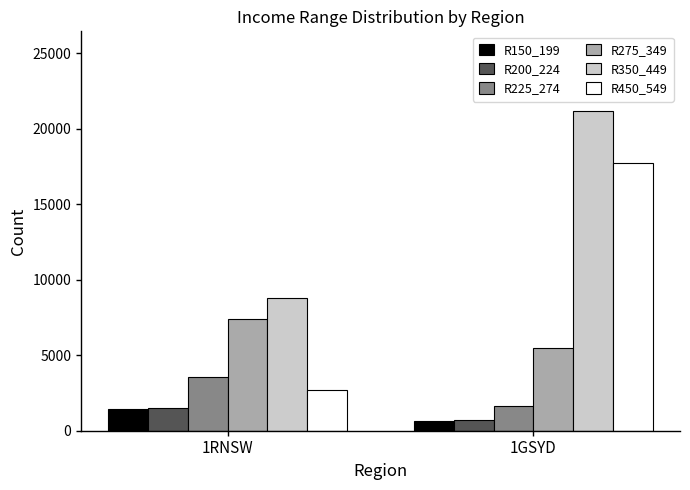

Read the R275_349 value at 1GSYD.

5490